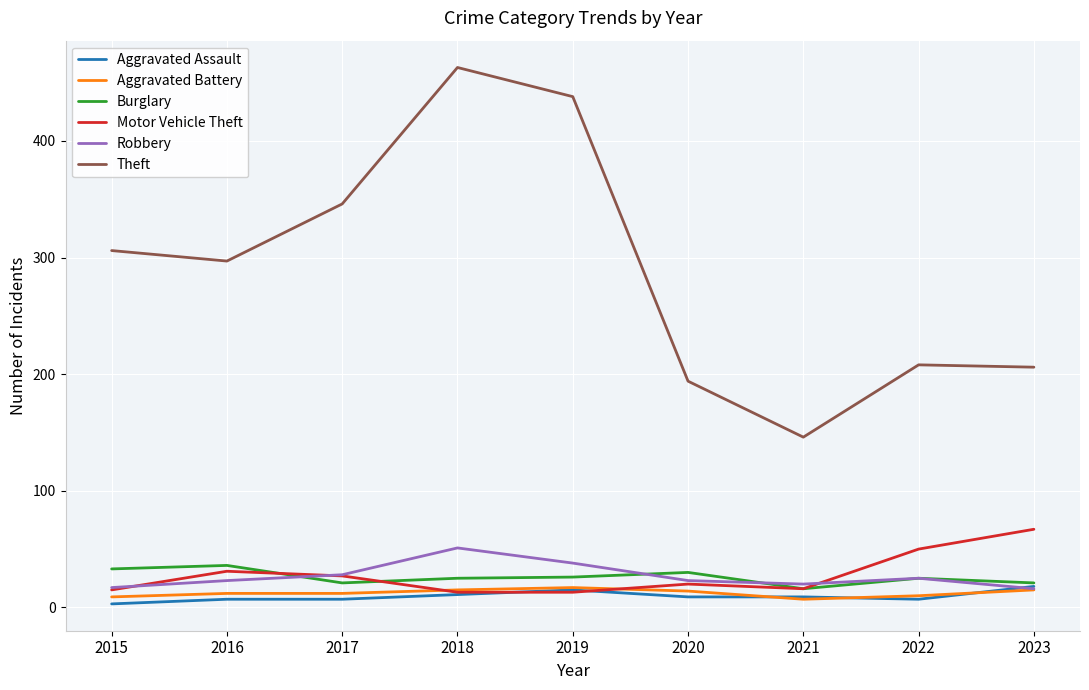

Which series has the largest total across all categories?

Theft